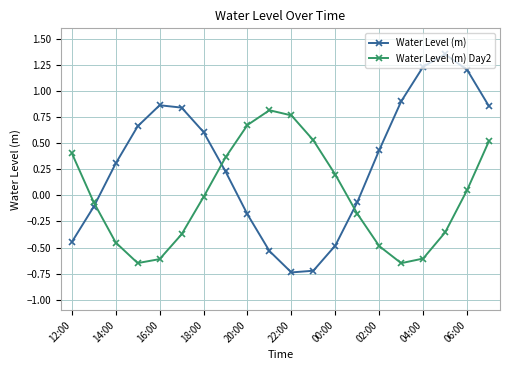

How many lines are shown in the chart?

2